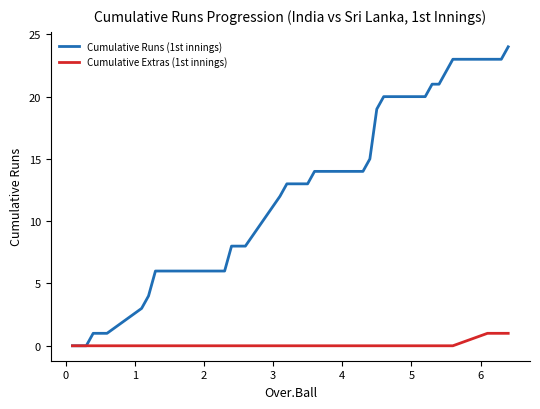

What is the difference between the second highest and minimum values in the Cumulative Extras (1st innings) series?

1